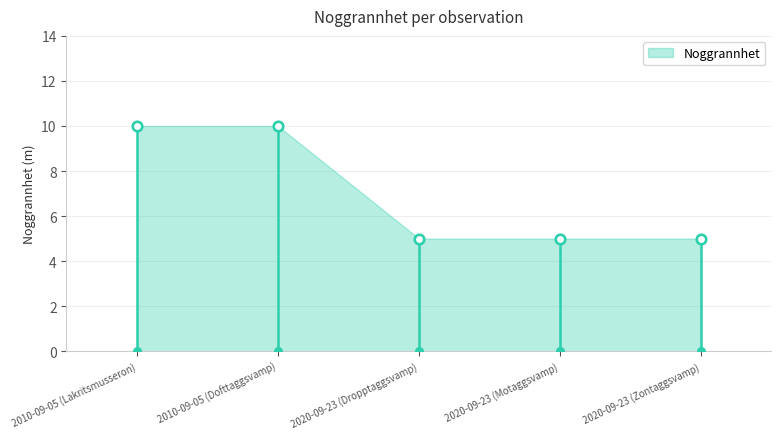

What is the ratio of the value at 2010-09-05 (Dofttaggsvamp) to the value at 2020-09-23 (Motaggsvamp)?

2.0